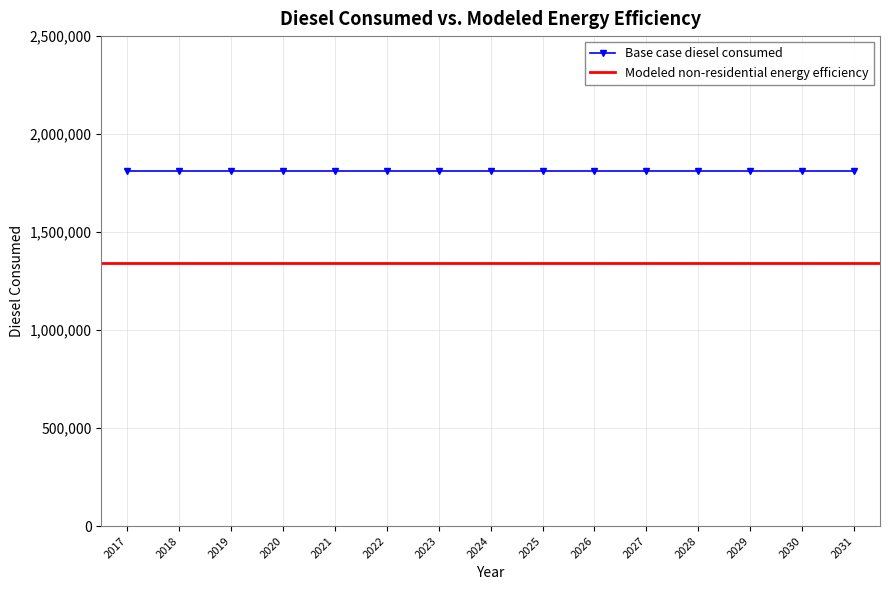

List the series in order of their overall mean, lowest first.

Modeled non-residential energy efficiency, Base case diesel consumed